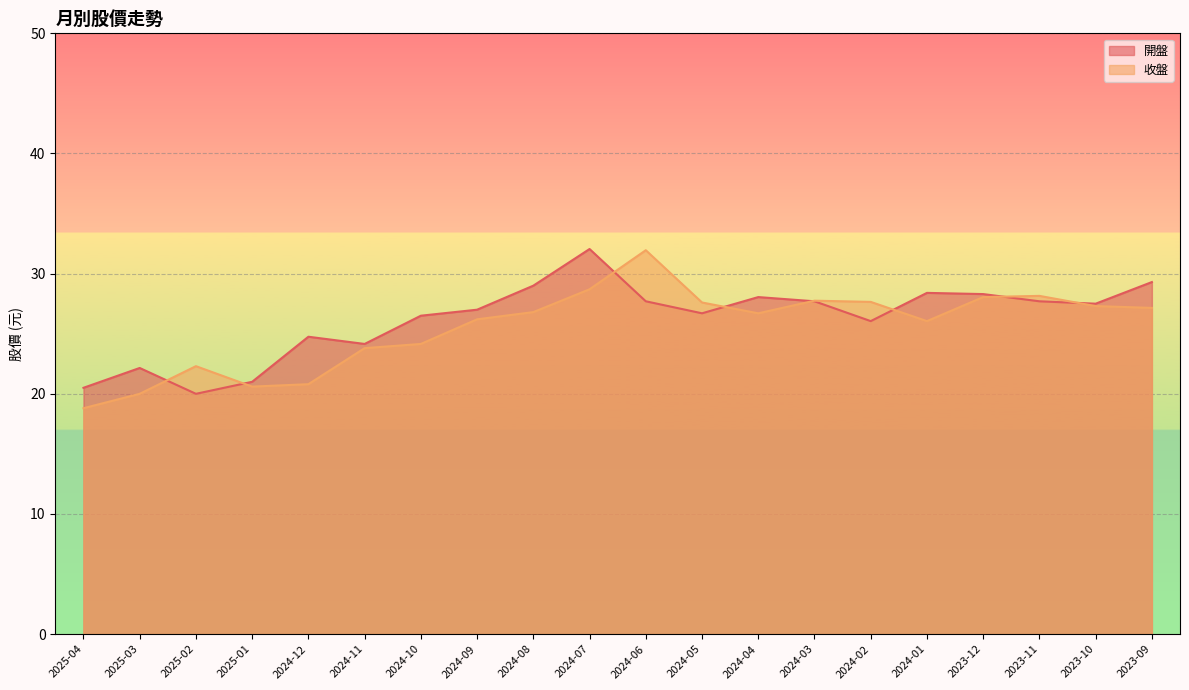

What is the total value across all series at 2025-03?

42.1